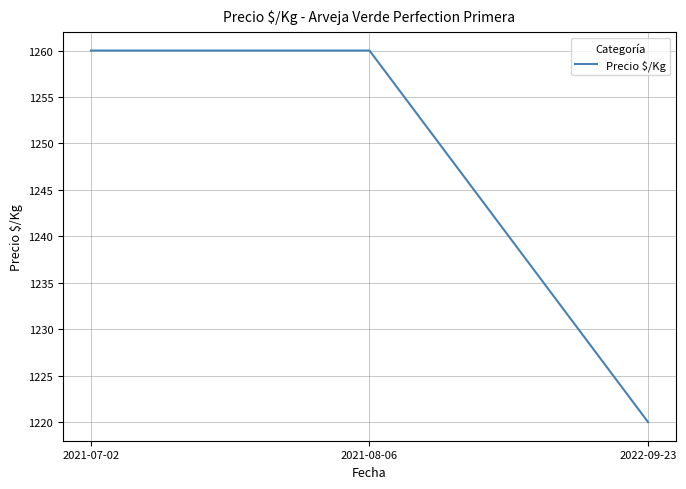

The value at 2021-08-06 is 291. True or false?

False